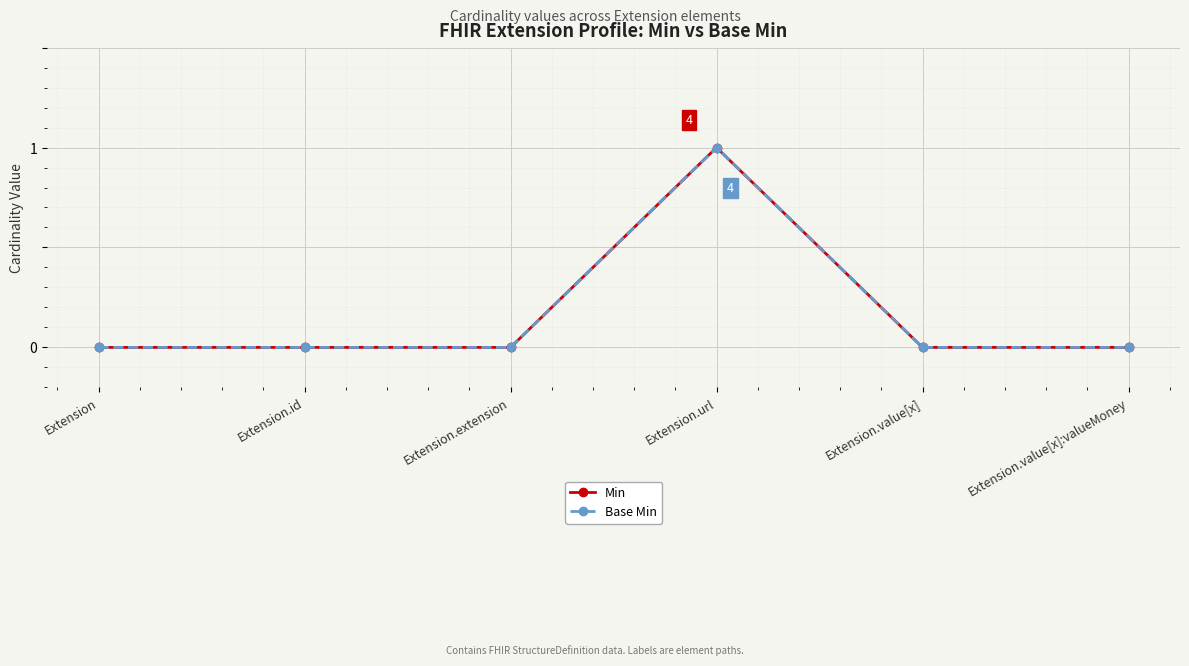

What is the label of the 4th point from the right?

Extension.extension